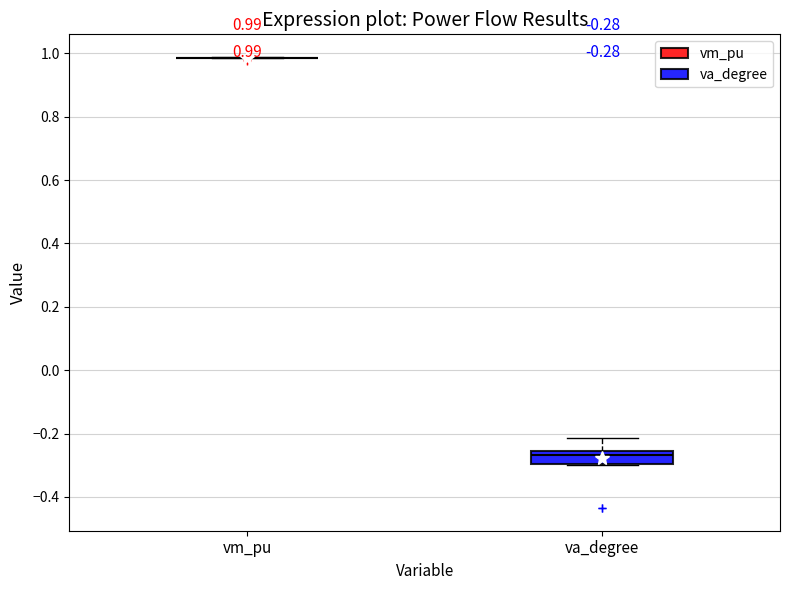

Comparing the boxes themselves (not the whiskers), which one is the tallest?

va_degree